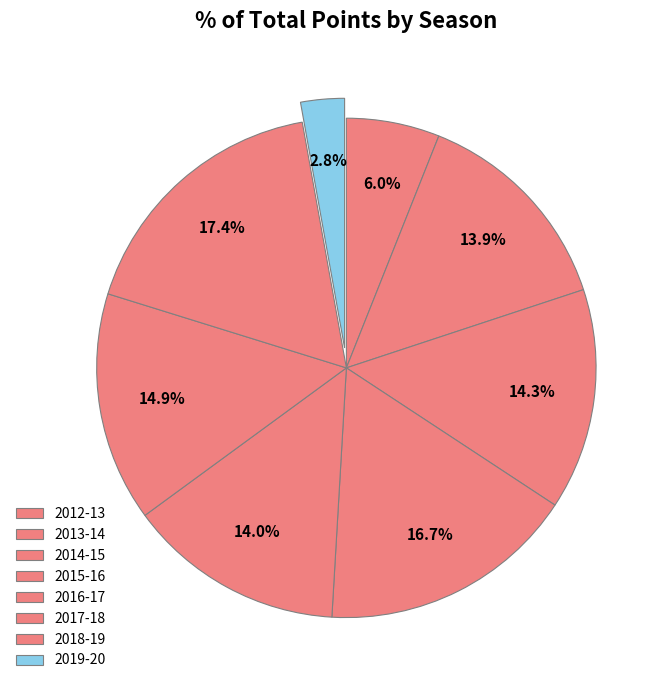

How many segments does this pie chart have?

8